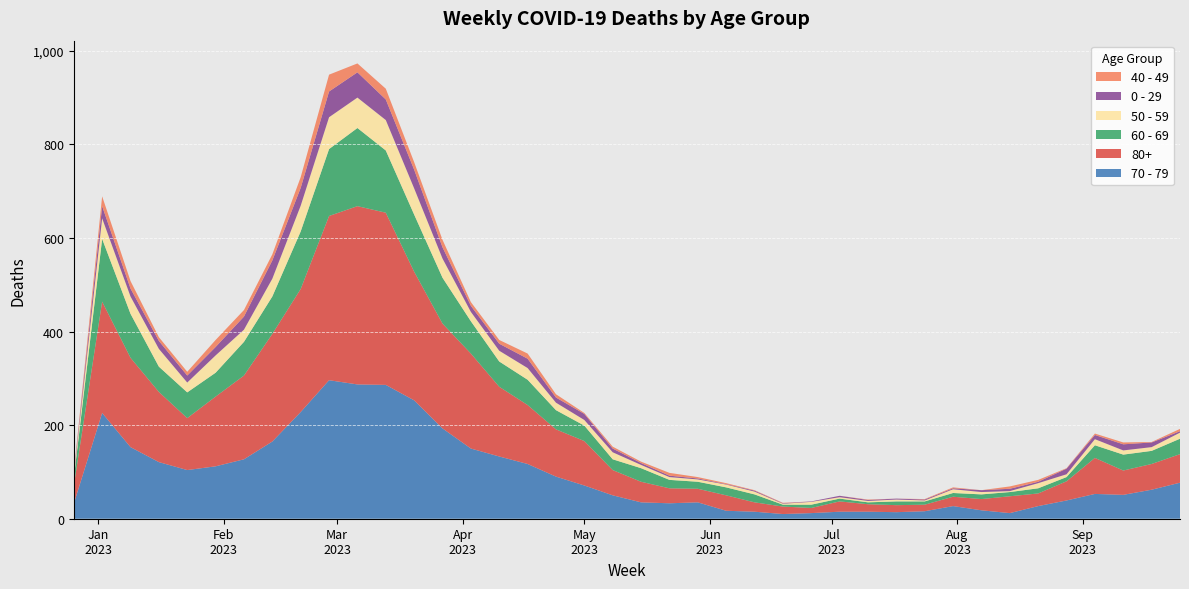

Reading right to left, what are all the values shown in this chart?

70 - 79: 2023-09-25=77	2023-09-18=62	2023-09-11=51	2023-09-04=53	2023-08-28=39	2023-08-21=27	2023-08-14=12	2023-08-07=18	2023-07-31=27	2023-07-24=16	2023-07-17=14	2023-07-10=15	2023-07-03=15	2023-06-26=12	2023-06-19=10	2023-06-12=15	2023-06-05=17	2023-05-29=35	2023-05-22=33	2023-05-15=35	2023-05-08=50	2023-05-01=71	2023-04-24=90	2023-04-17=117	2023-04-10=133	2023-04-03=150	2023-03-27=193	2023-03-20=253	2023-03-13=286	2023-03-06=287	2023-02-27=296	2023-02-20=228	2023-02-13=165	2023-02-06=127	2023-01-30=112	2023-01-23=104	2023-01-16=121	2023-01-09=153	2023-01-02=226	2022-12-26=32
80+: 2023-09-25=61	2023-09-18=55	2023-09-11=52	2023-09-04=77	2023-08-28=41	2023-08-21=27	2023-08-14=36	2023-08-07=24	2023-07-31=20	2023-07-24=14	2023-07-17=15	2023-07-10=16	2023-07-03=22	2023-06-26=11	2023-06-19=16	2023-06-12=20	2023-06-05=33	2023-05-29=29	2023-05-22=32	2023-05-15=44	2023-05-08=54	2023-05-01=95	2023-04-24=101	2023-04-17=126	2023-04-10=149	2023-04-03=203	2023-03-27=224	2023-03-20=275	2023-03-13=368	2023-03-06=381	2023-02-27=351	2023-02-20=263	2023-02-13=230	2023-02-06=179	2023-01-30=149	2023-01-23=111	2023-01-16=150	2023-01-09=191	2023-01-02=238	2022-12-26=38
60 - 69: 2023-09-25=33	2023-09-18=28	2023-09-11=34	2023-09-04=27	2023-08-28=9	2023-08-21=11	2023-08-14=9	2023-08-07=10	2023-07-31=8	2023-07-24=7	2023-07-17=8	2023-07-10=4	2023-07-03=6	2023-06-26=7	2023-06-19=4	2023-06-12=17	2023-06-05=17	2023-05-29=15	2023-05-22=18	2023-05-15=29	2023-05-08=23	2023-05-01=33	2023-04-24=41	2023-04-17=54	2023-04-10=54	2023-04-03=69	2023-03-27=98	2023-03-20=122	2023-03-13=133	2023-03-06=167	2023-02-27=143	2023-02-20=123	2023-02-13=80	2023-02-06=72	2023-01-30=51	2023-01-23=55	2023-01-16=54	2023-01-09=94	2023-01-02=134	2022-12-26=16
50 - 59: 2023-09-25=13	2023-09-18=8	2023-09-11=9	2023-09-04=13	2023-08-28=6	2023-08-21=11	2023-08-14=2	2023-08-07=5	2023-07-31=8	2023-07-24=2	2023-07-17=4	2023-07-10=3	2023-07-03=3	2023-06-26=6	2023-06-19=2	2023-06-12=6	2023-06-05=6	2023-05-29=5	2023-05-22=6	2023-05-15=7	2023-05-08=15	2023-05-01=12	2023-04-24=16	2023-04-17=25	2023-04-10=23	2023-04-03=20	2023-03-27=41	2023-03-20=56	2023-03-13=65	2023-03-06=65	2023-02-27=68	2023-02-20=55	2023-02-13=38	2023-02-06=26	2023-01-30=37	2023-01-23=21	2023-01-16=38	2023-01-09=37	2023-01-02=44	2022-12-26=5
0 - 29: 2023-09-25=3	2023-09-18=10	2023-09-11=13	2023-09-04=9	2023-08-28=12	2023-08-21=3	2023-08-14=5	2023-08-07=4	2023-07-31=2	2023-07-24=2	2023-07-17=2	2023-07-10=2	2023-07-03=3	2023-06-26=1	2023-06-19=1	2023-06-12=2	2023-06-05=1	2023-05-29=2	2023-05-22=3	2023-05-15=4	2023-05-08=8	2023-05-01=13	2023-04-24=11	2023-04-17=20	2023-04-10=15	2023-04-03=13	2023-03-27=24	2023-03-20=40	2023-03-13=44	2023-03-06=54	2023-02-27=55	2023-02-20=38	2023-02-13=39	2023-02-06=28	2023-01-30=18	2023-01-23=15	2023-01-16=17	2023-01-09=17	2023-01-02=26	2022-12-26=4
40 - 49: 2023-09-25=5	2023-09-18=1	2023-09-11=4	2023-09-04=3	2023-08-28=1	2023-08-21=4	2023-08-14=5	2023-08-07=0	2023-07-31=2	2023-07-24=1	2023-07-17=0	2023-07-10=1	2023-07-03=0	2023-06-26=0	2023-06-19=1	2023-06-12=1	2023-06-05=2	2023-05-29=3	2023-05-22=6	2023-05-15=3	2023-05-08=4	2023-05-01=2	2023-04-24=7	2023-04-17=11	2023-04-10=8	2023-04-03=8	2023-03-27=16	2023-03-20=16	2023-03-13=23	2023-03-06=19	2023-02-27=36	2023-02-20=23	2023-02-13=13	2023-02-06=14	2023-01-30=15	2023-01-23=8	2023-01-16=8	2023-01-09=16	2023-01-02=21	2022-12-26=4